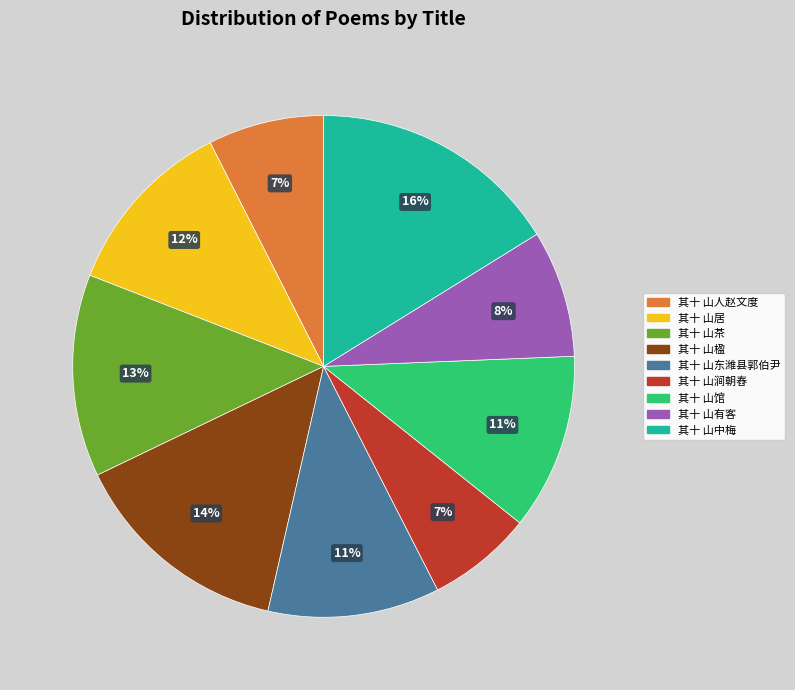

To the nearest percent, what is the average slice percentage?

11%